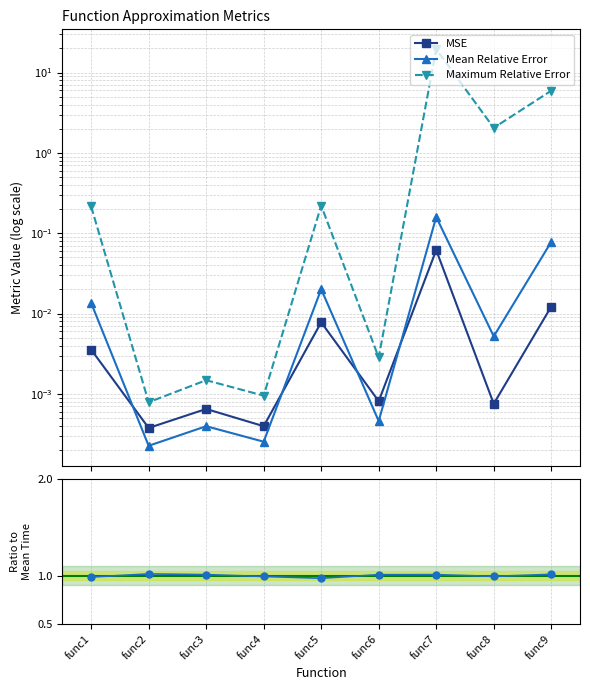

Reading right to left, what are all the values shown in this chart?

MSE: func9=0.0	func8=0.0	func7=0.1	func6=0.0	func5=0.0	func4=0.0	func3=0.0	func2=0.0	func1=0.0
Mean Relative Error: func9=0.1	func8=0.0	func7=0.2	func6=0.0	func5=0.0	func4=0.0	func3=0.0	func2=0.0	func1=0.0
Maximum Relative Error: func9=5.9	func8=2.0	func7=19.5	func6=0.0	func5=0.2	func4=0.0	func3=0.0	func2=0.0	func1=0.2
Time Taken (s): func9=1.0	func8=1.0	func7=1.0	func6=1.0	func5=1.0	func4=1.0	func3=1.0	func2=1.0	func1=1.0